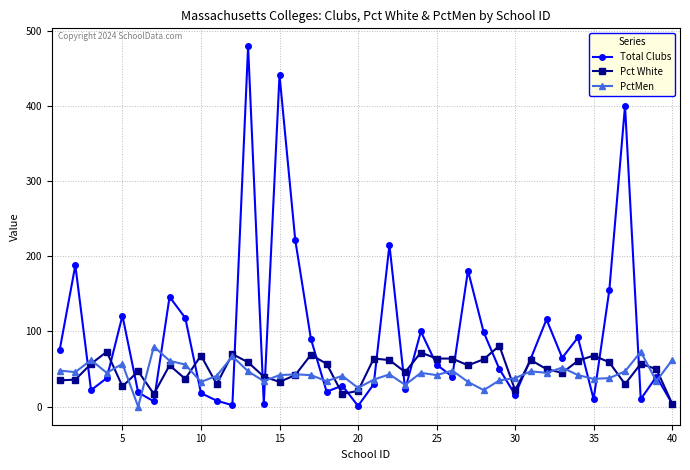

Which series has the largest range (max minus min)?

Total Clubs